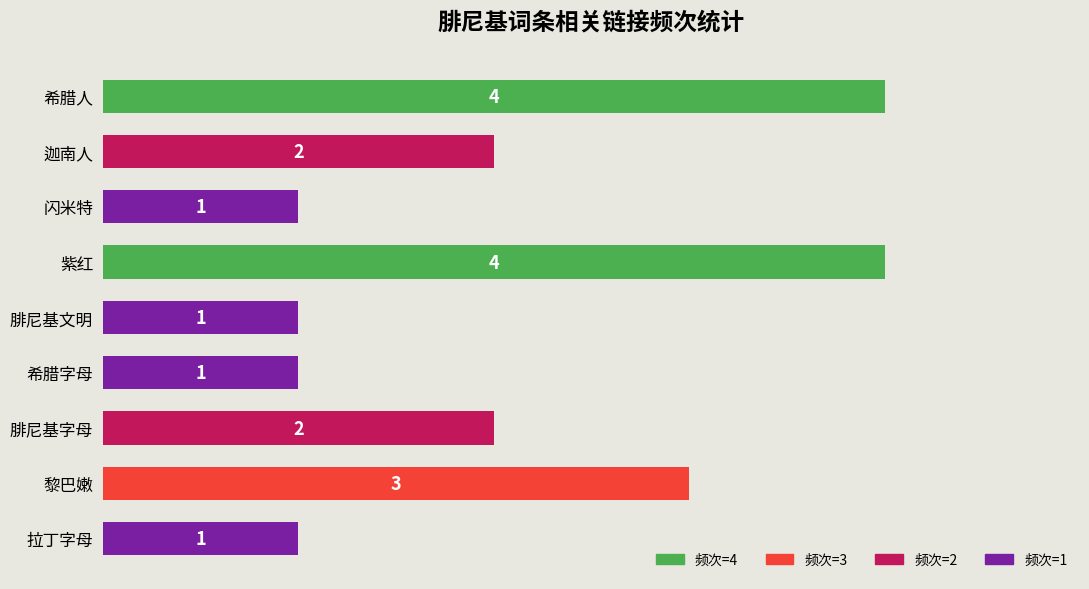

What is the difference between the maximum and minimum values?

3